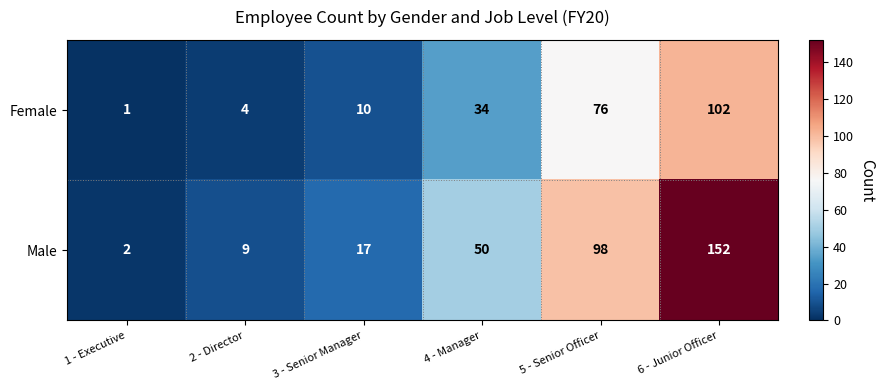

Which series has the largest total across all categories?

Male